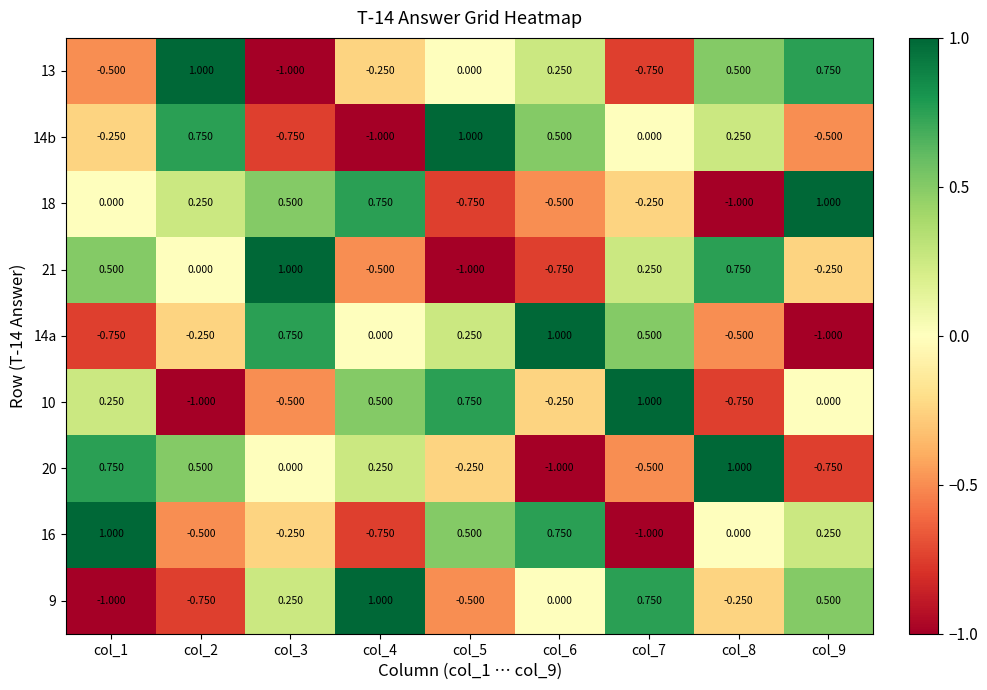

At how many categories does at least one series exceed 0?

9